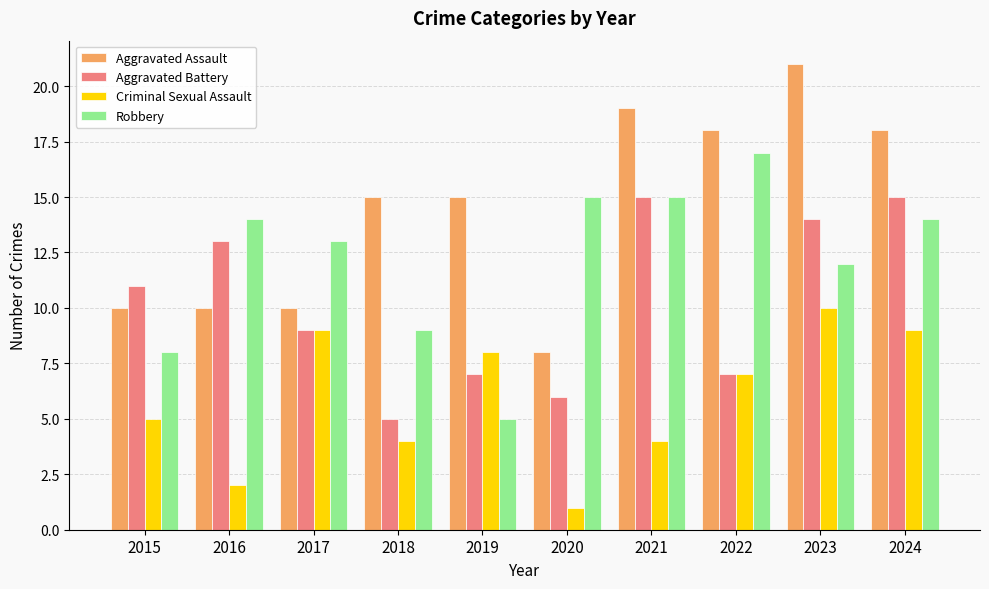

Is the value of Criminal Sexual Assault at 2016 greater than the value of Aggravated Assault at 2015?

No